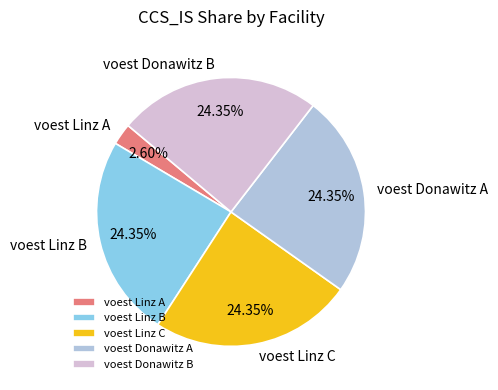

True or false: voest Linz C accounts for 33% of the total.

False